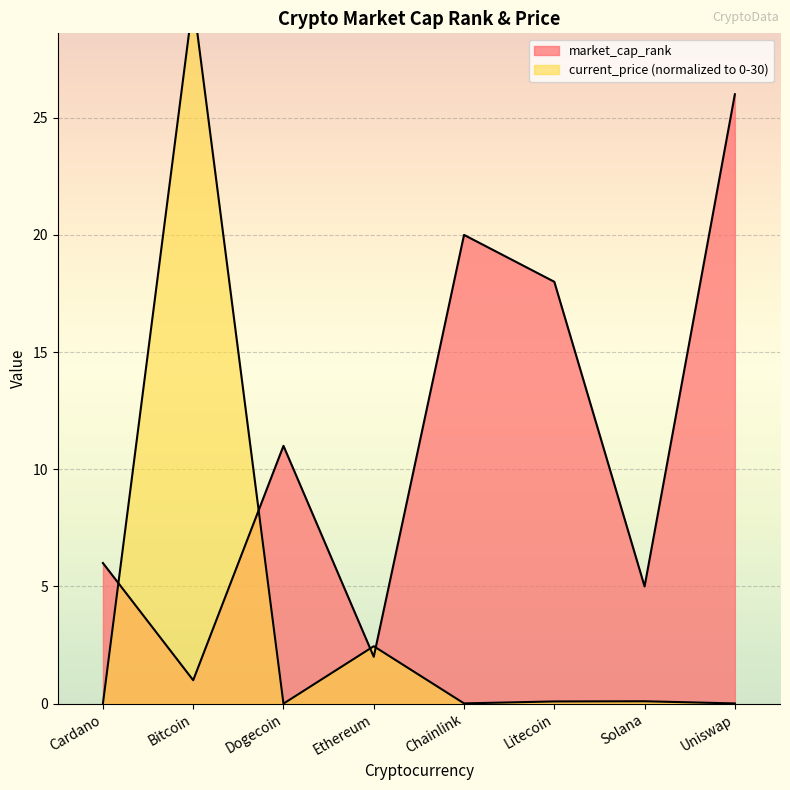

What is the maximum value for market_cap_rank?

26.0